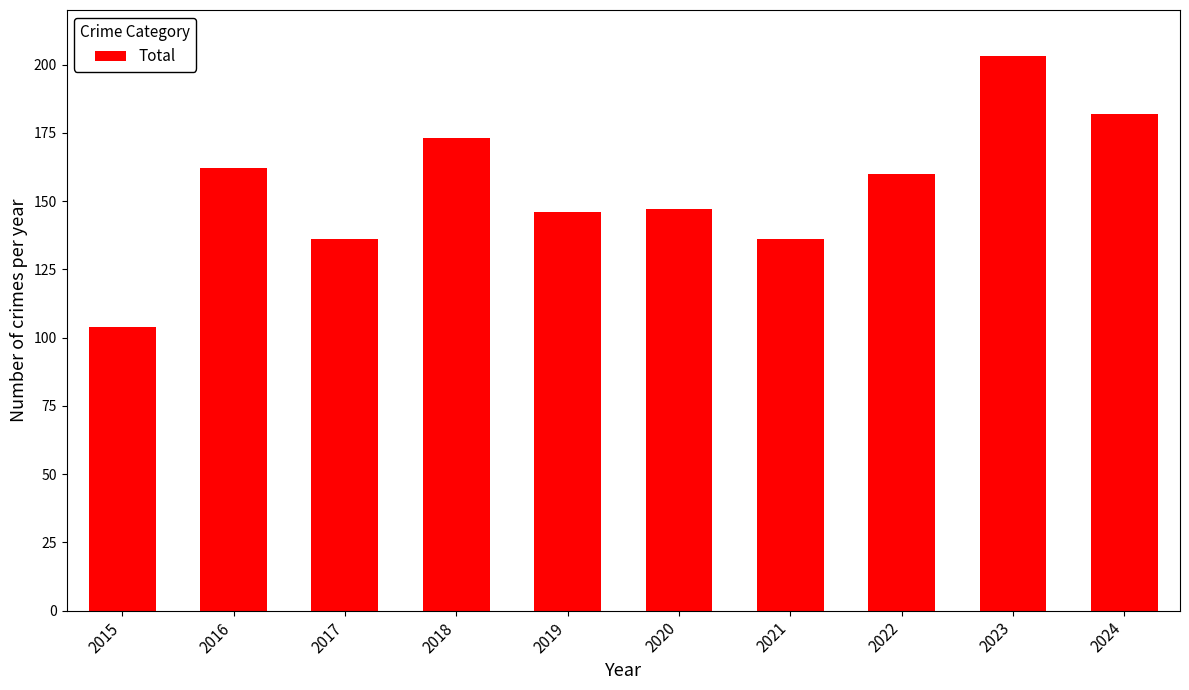

Read the value at 2019, to the nearest 5.

145